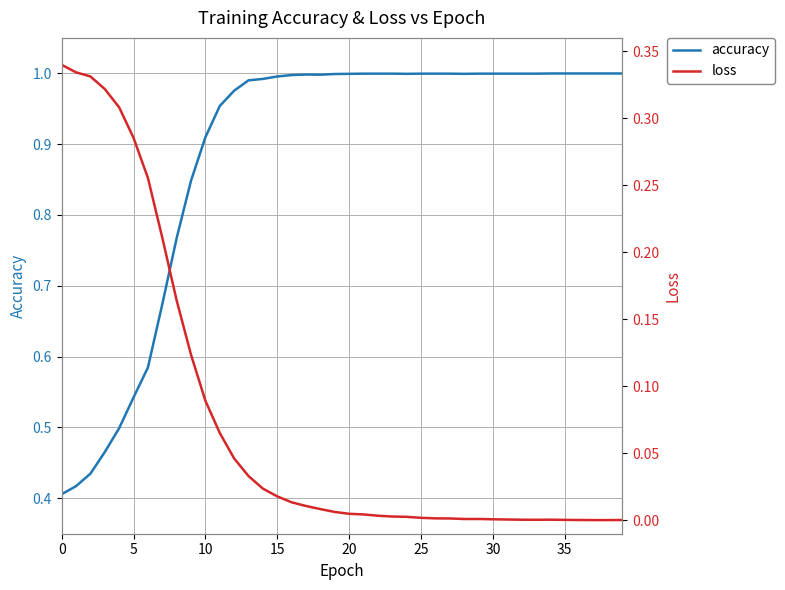

Is it true that loss equals 0.0 at 37?

False